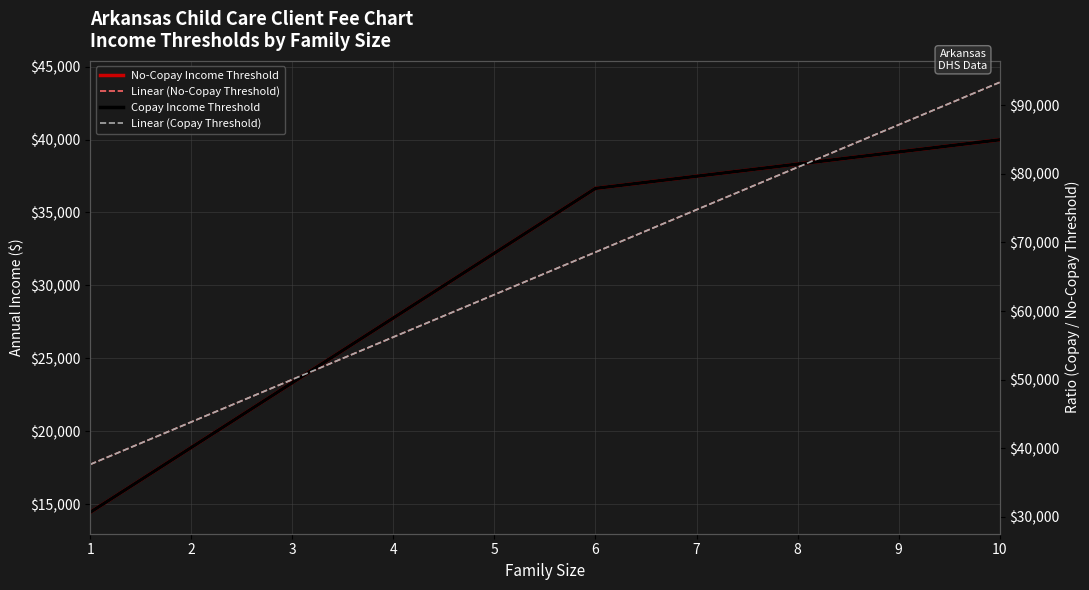

What is the value of the Linear (No-Copay Threshold) point at the 9th from the left?

41008.9